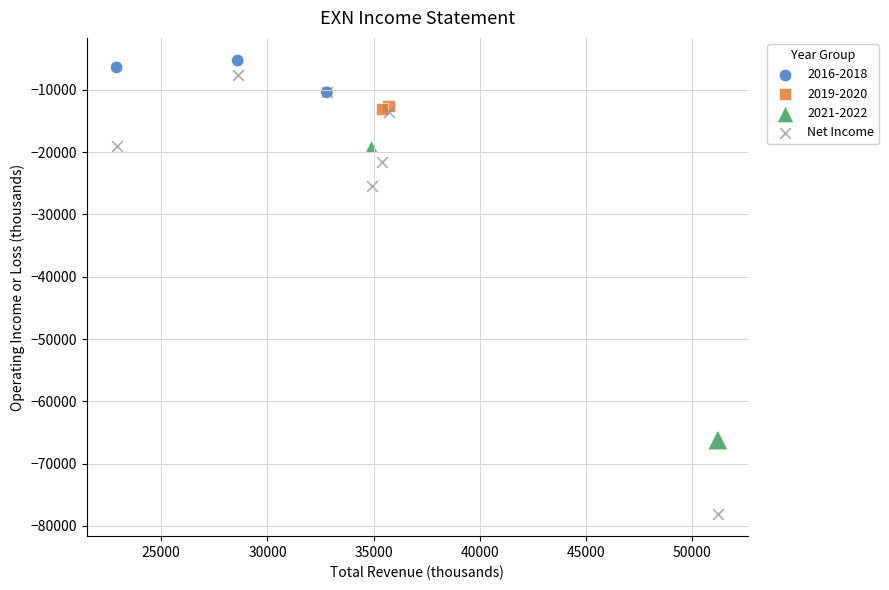

What are all the series names shown in the legend?

2016-2018, 2019-2020, 2021-2022, Net Income